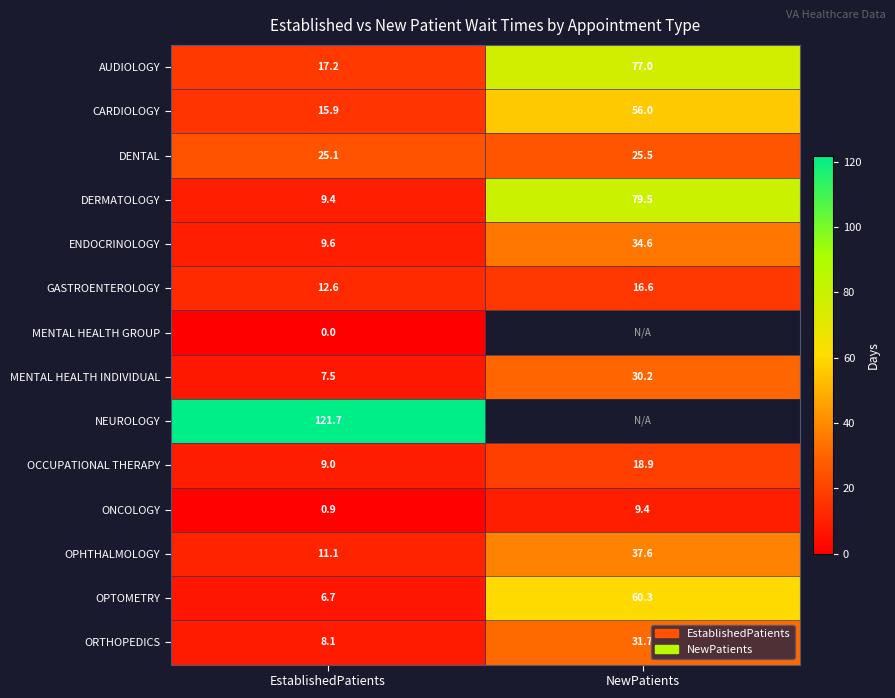

Which label corresponds to the smallest value in the chart?

EstablishedPatients